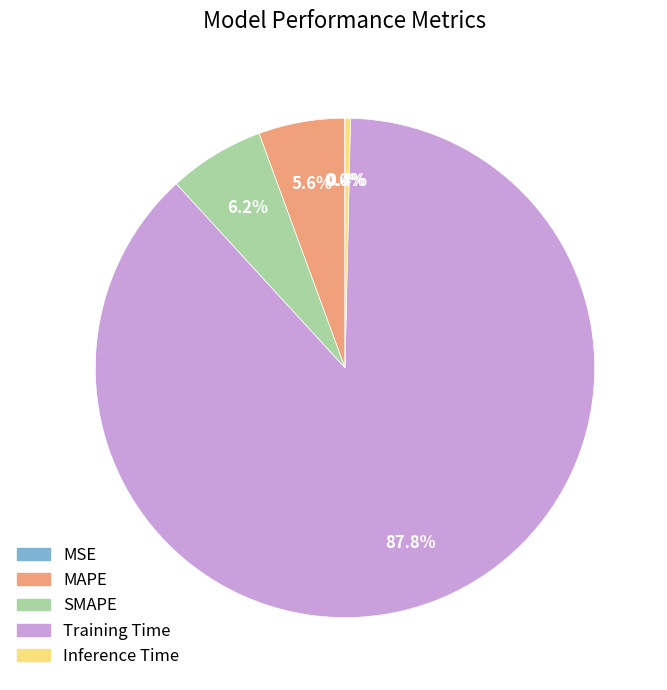

To the nearest percent, what is the combined percentage of SMAPE and Training Time?

94%